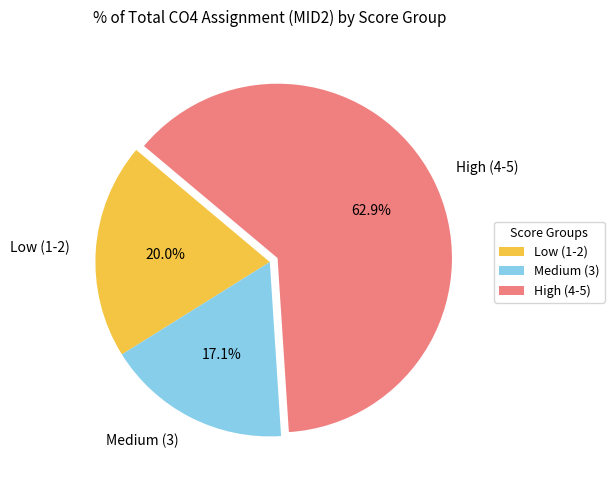

Rank the categories by value from highest to lowest.

High (4-5), Low (1-2), Medium (3)